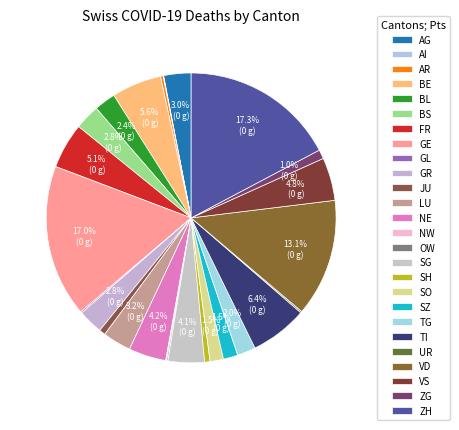

Rank the categories by value from lowest to highest.

AI, NW, OW, GL, UR, AR, SH, JU, ZG, SO, SZ, TG, BL, GR, BS, AG, LU, SG, NE, VS, FR, BE, TI, VD, GE, ZH